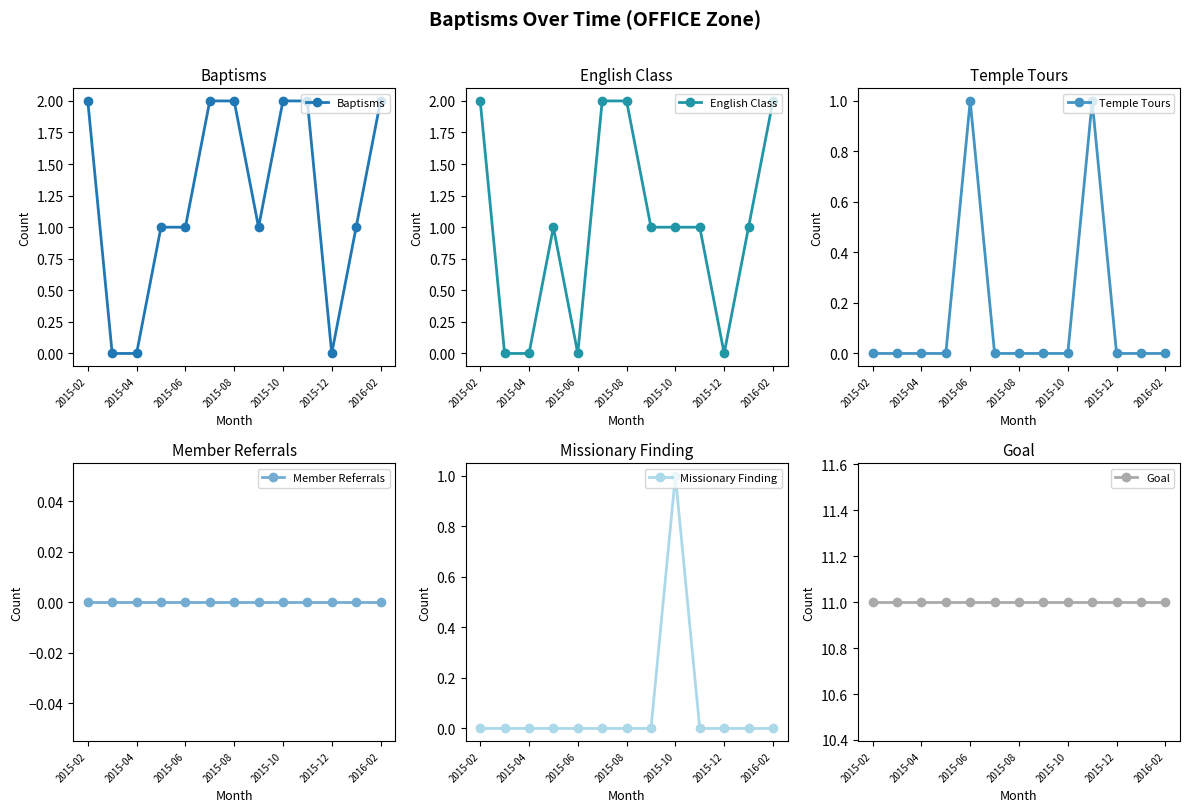

What is the average value of the Baptisms series?

1